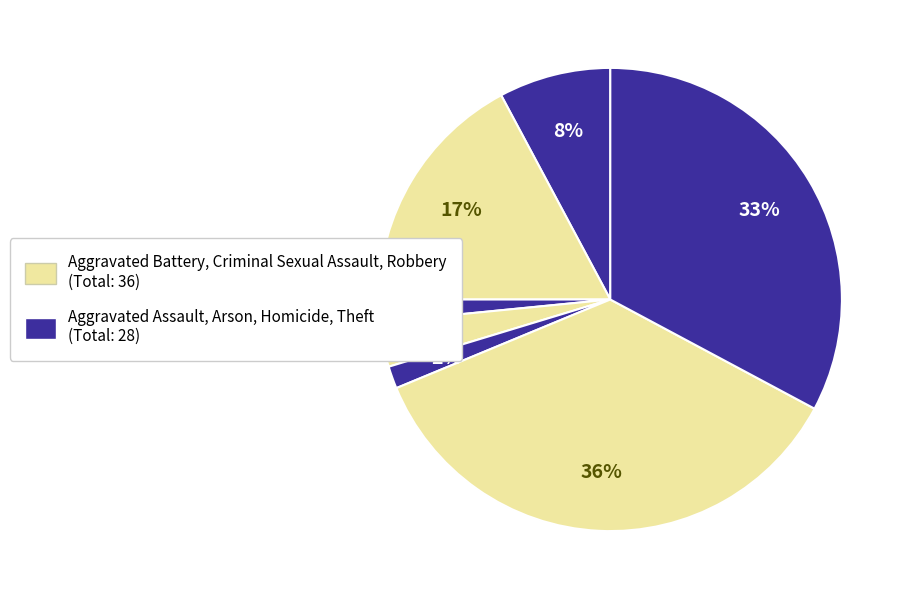

How many slices are in this pie chart?

7